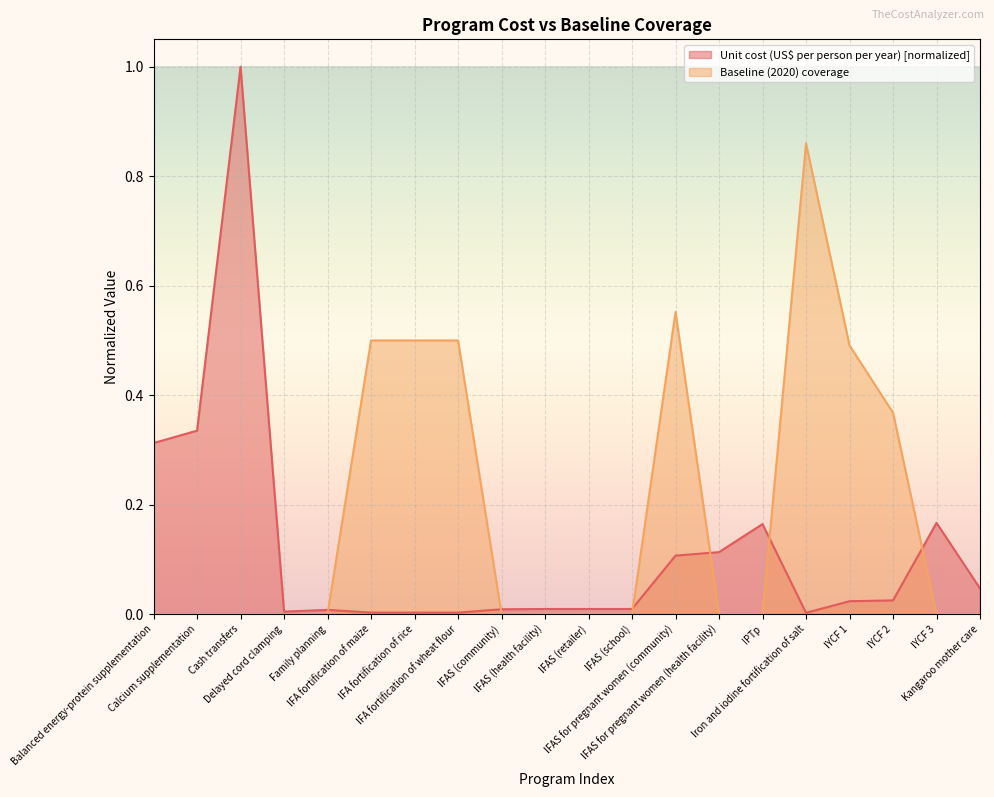

Rank the categories by Baseline (2020) coverage value from highest to lowest.

Iron and iodine fortification of salt, IFAS for pregnant women (community), IFA fortification of maize, IFA fortification of rice, IFA fortification of wheat flour, IYCF 1, IYCF 2, Balanced energy-protein supplementation, Calcium supplementation, Cash transfers, Delayed cord clamping, Family planning, IFAS (community), IFAS (health facility), IFAS (retailer), IFAS (school), IFAS for pregnant women (health facility), IPTp, IYCF 3, Kangaroo mother care